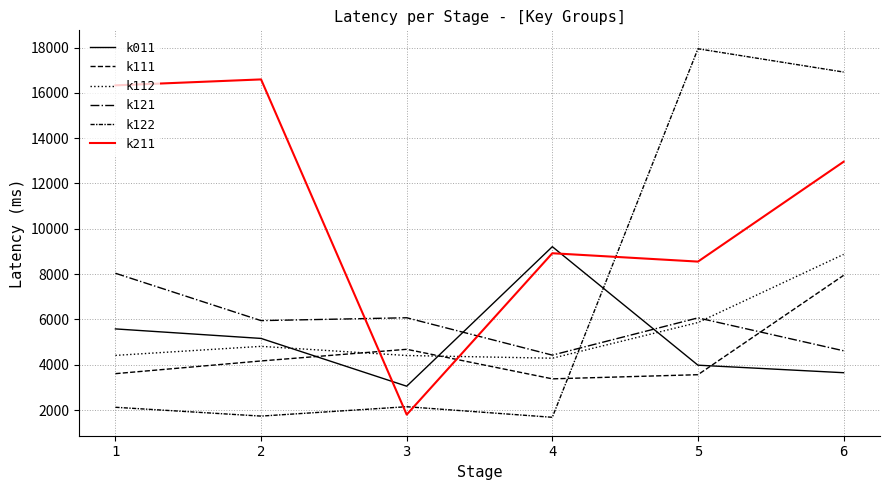

How many lines are shown in the chart?

6